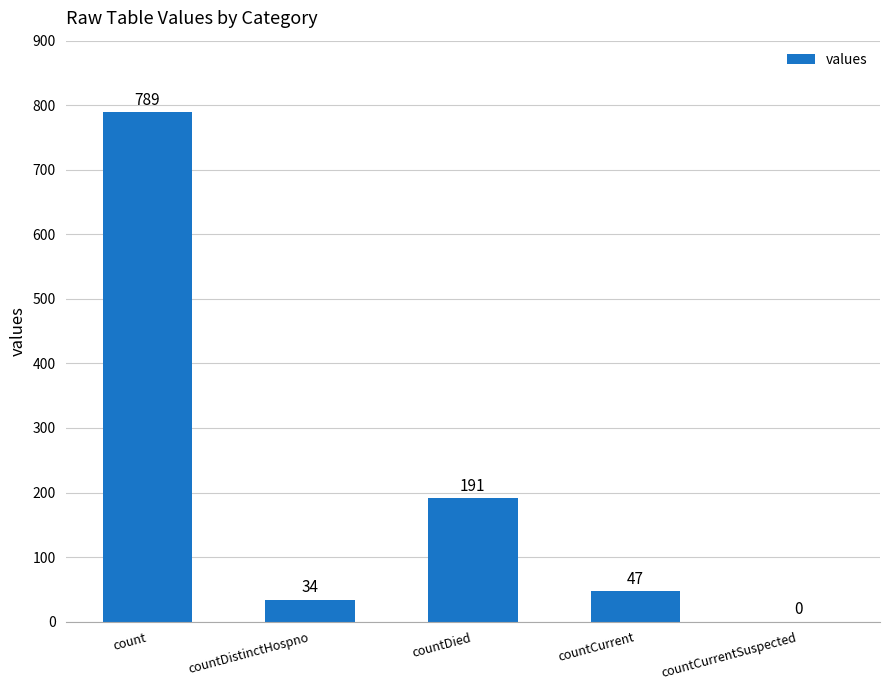

What is the difference between the values at countCurrentSuspected and countCurrent?

47